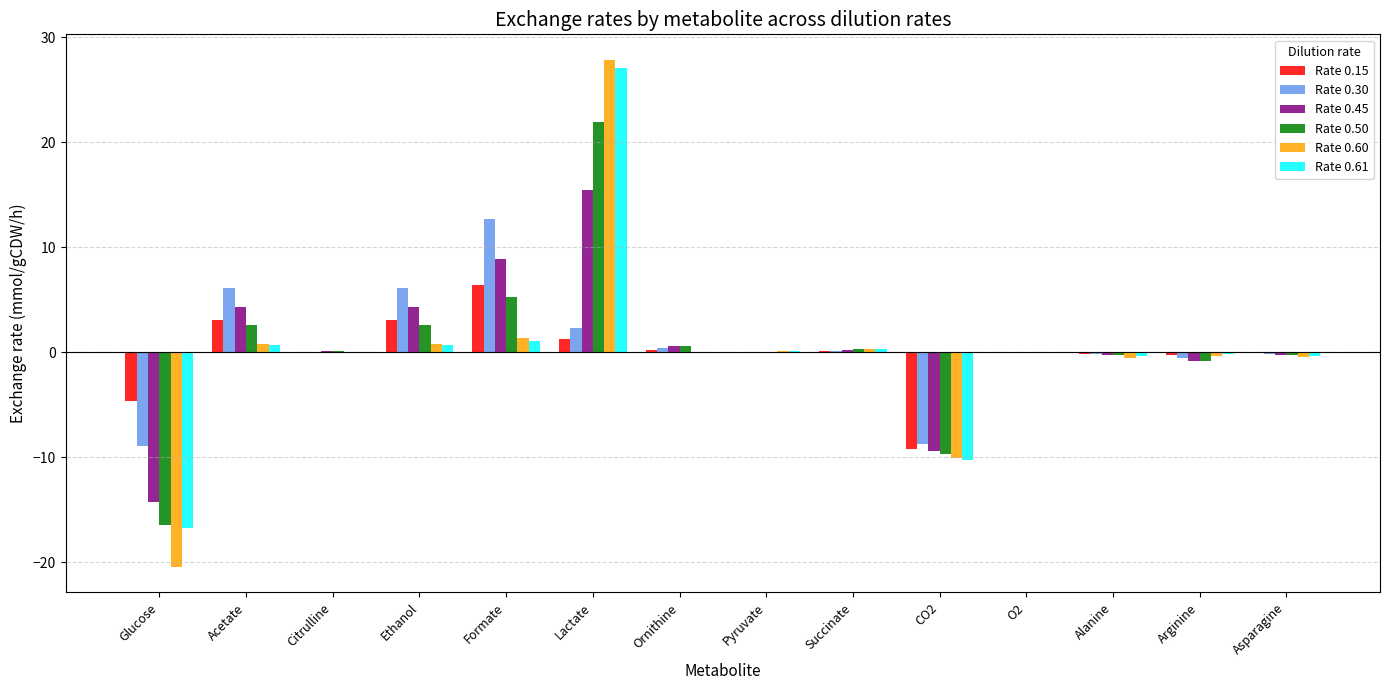

What is the maximum value for Rate 0.45?

15.4